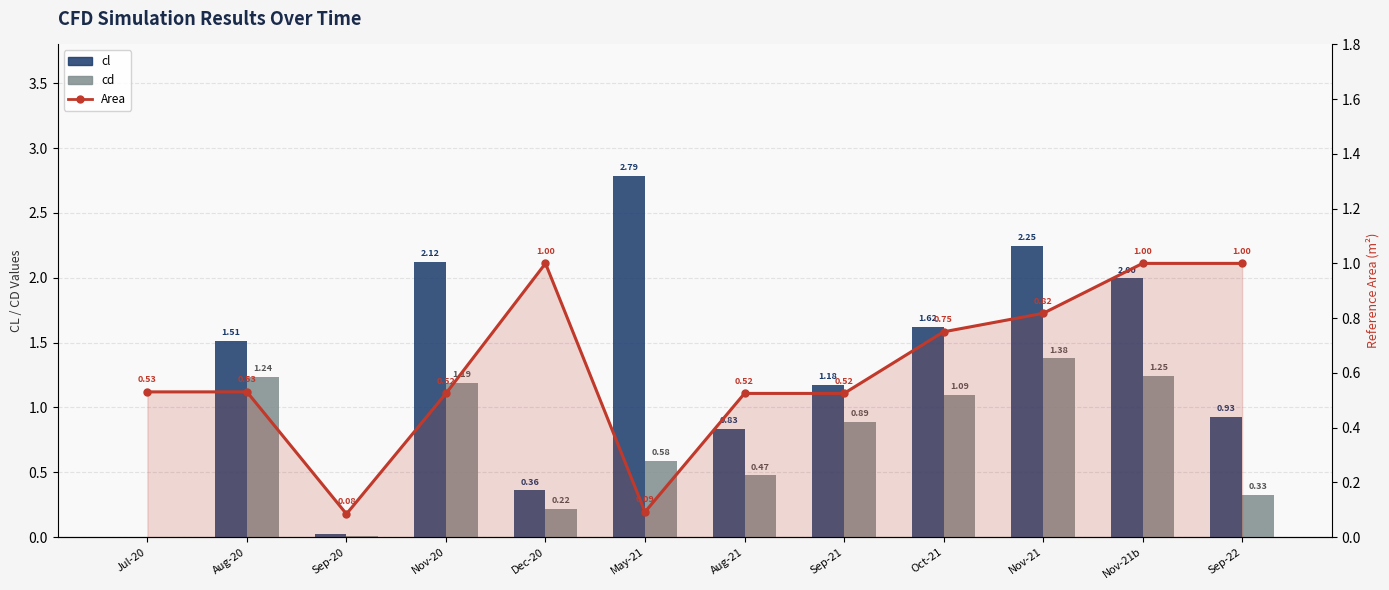

Reading left to right, transcribe all the data shown in this chart.

cl: Jul-20=0.0	Aug-20=1.5	Sep-20=0.0	Nov-20=2.1	Dec-20=0.4	May-21=2.8	Aug-21=0.8	Sep-21=1.2	Oct-21=1.6	Nov-21=2.2	Nov-21b=2.0	Sep-22=0.9
cd: Jul-20=0.0	Aug-20=1.2	Sep-20=0.0	Nov-20=1.2	Dec-20=0.2	May-21=0.6	Aug-21=0.5	Sep-21=0.9	Oct-21=1.1	Nov-21=1.4	Nov-21b=1.2	Sep-22=0.3
Area: Jul-20=0.5	Aug-20=0.5	Sep-20=0.1	Nov-20=0.5	Dec-20=1.0	May-21=0.1	Aug-21=0.5	Sep-21=0.5	Oct-21=0.7	Nov-21=0.8	Nov-21b=1.0	Sep-22=1.0